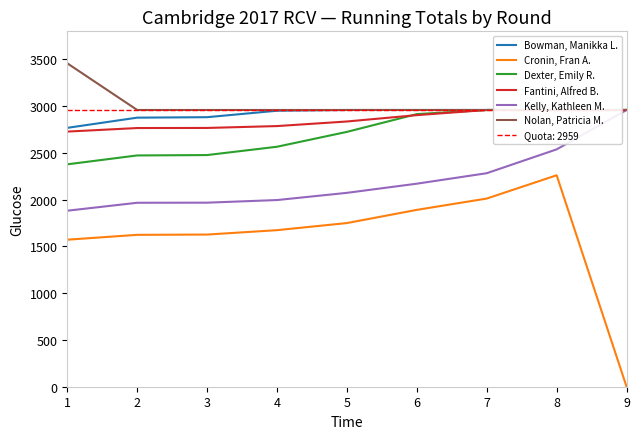

Which label corresponds to the smallest value in the chart?

9